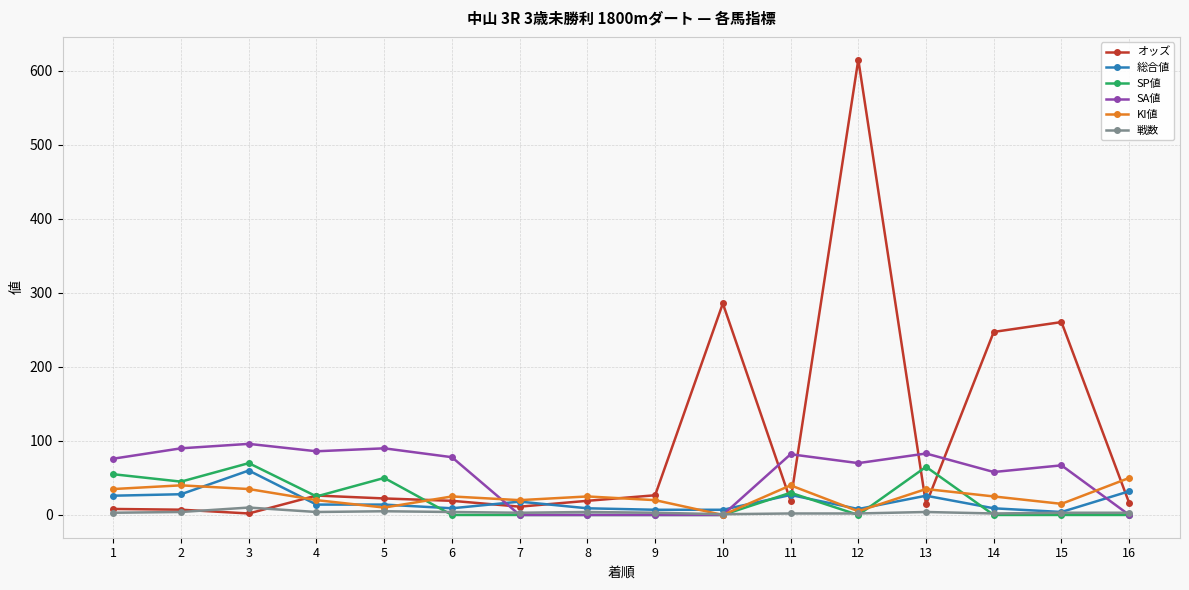

Which series has the largest total across all categories?

オッズ